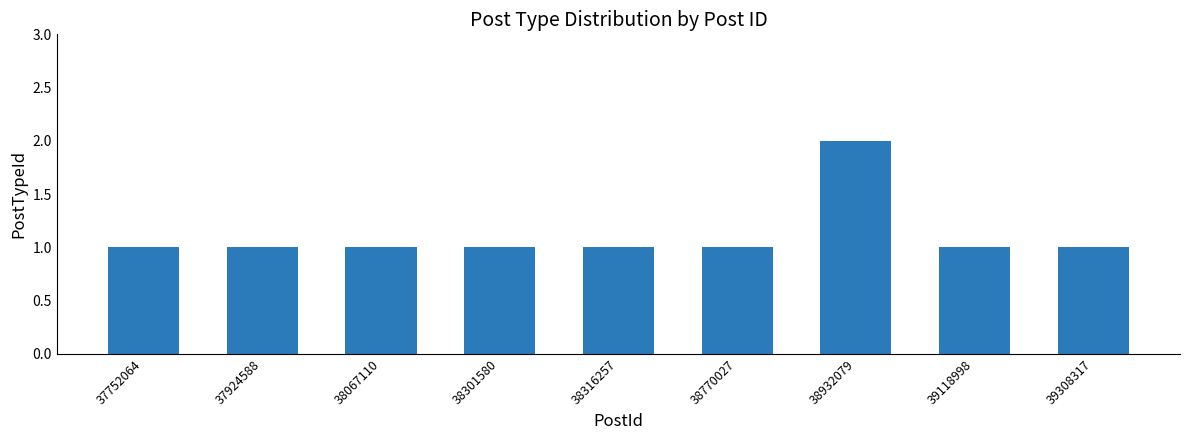

Does the chart contain stacked bars?

No